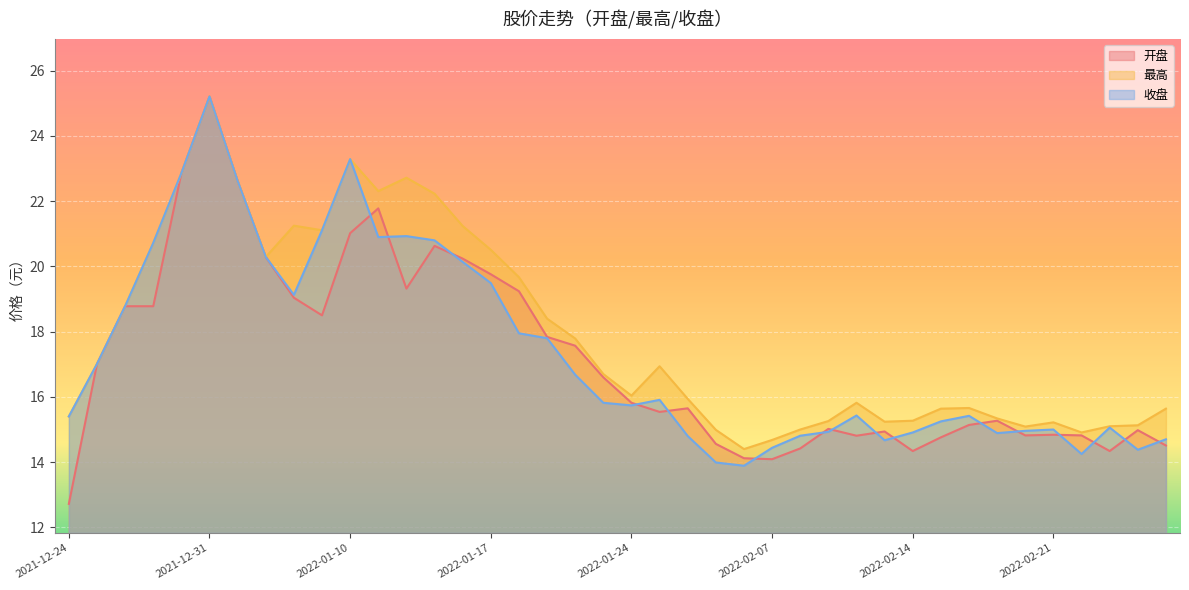

How many lines are shown in the chart?

3